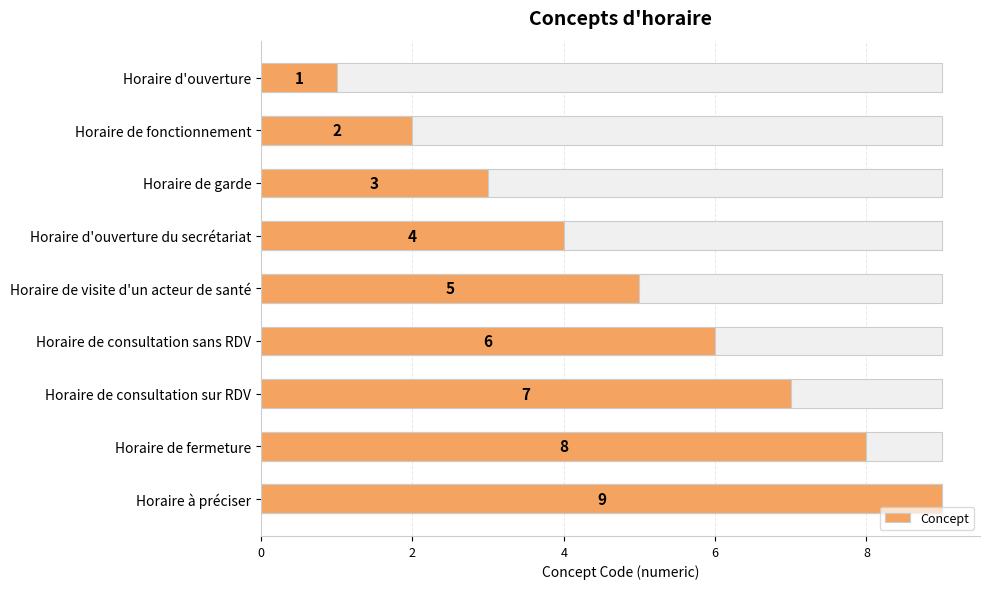

How many data points are less than 5?

4